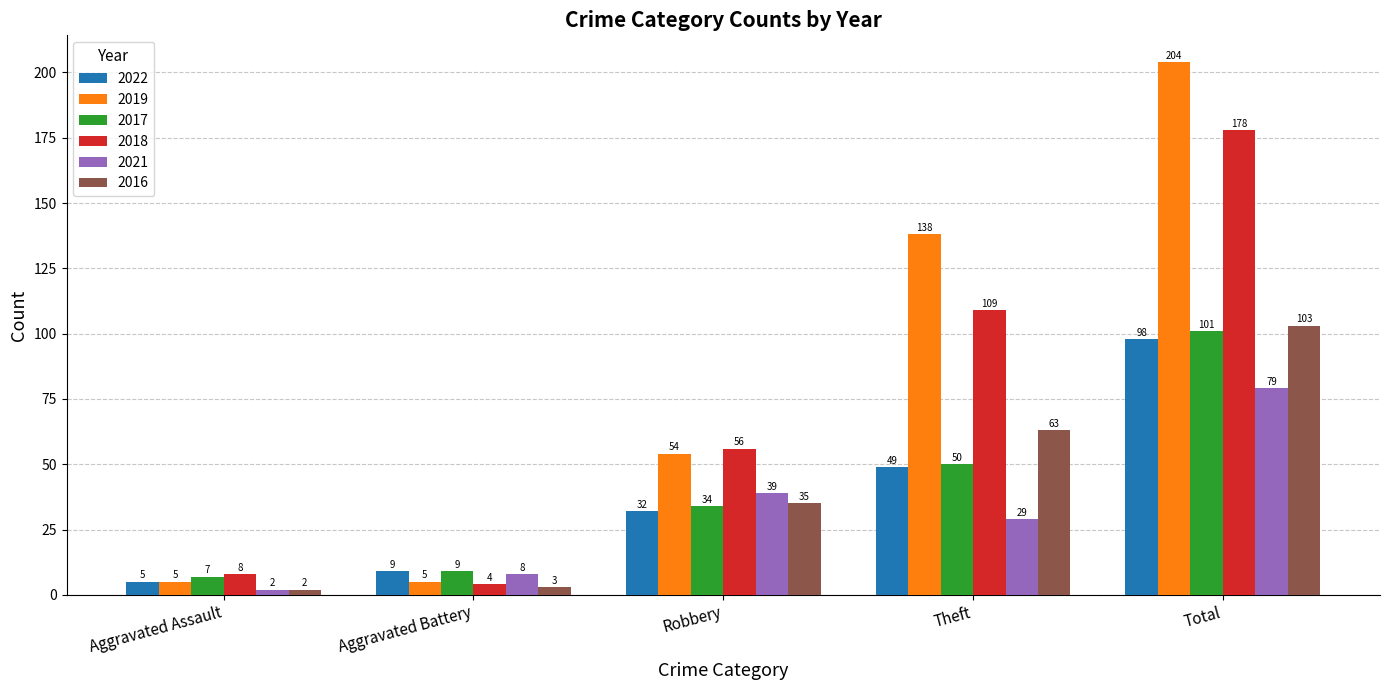

Reading left to right, extract all data points from this chart.

2022: 5	9	32	49	98
2019: 5	5	54	138	204
2017: 7	9	34	50	101
2018: 8	4	56	109	178
2021: 2	8	39	29	79
2016: 2	3	35	63	103